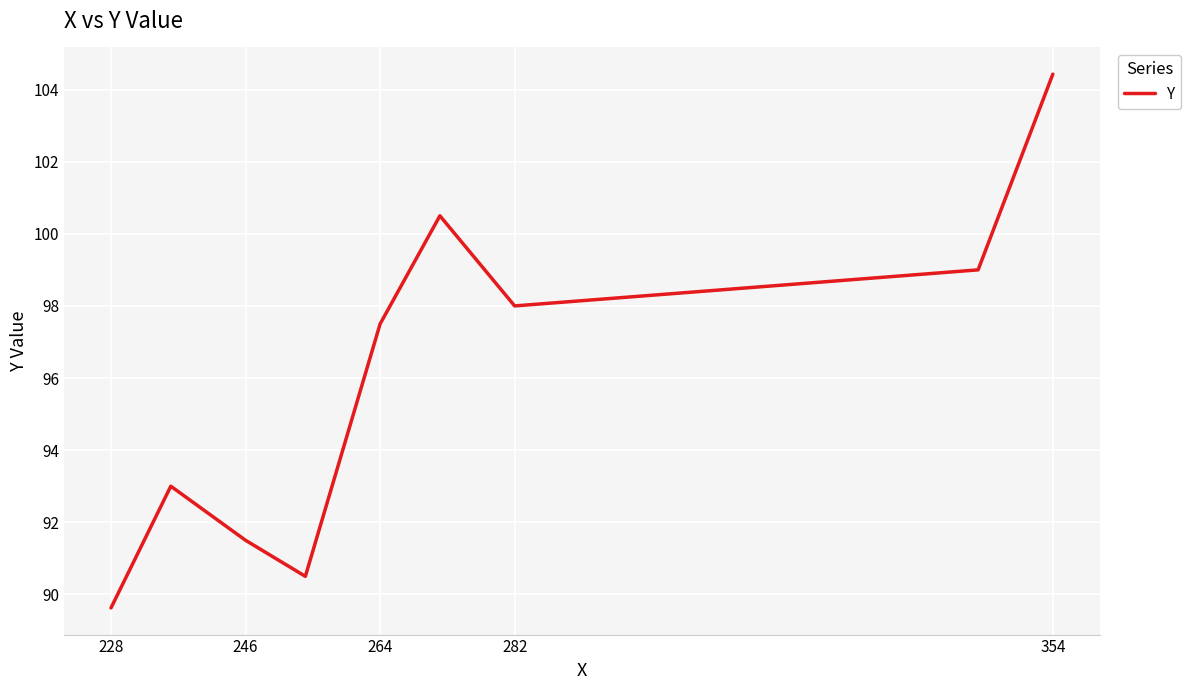

What is the difference between the maximum and minimum values?

14.8